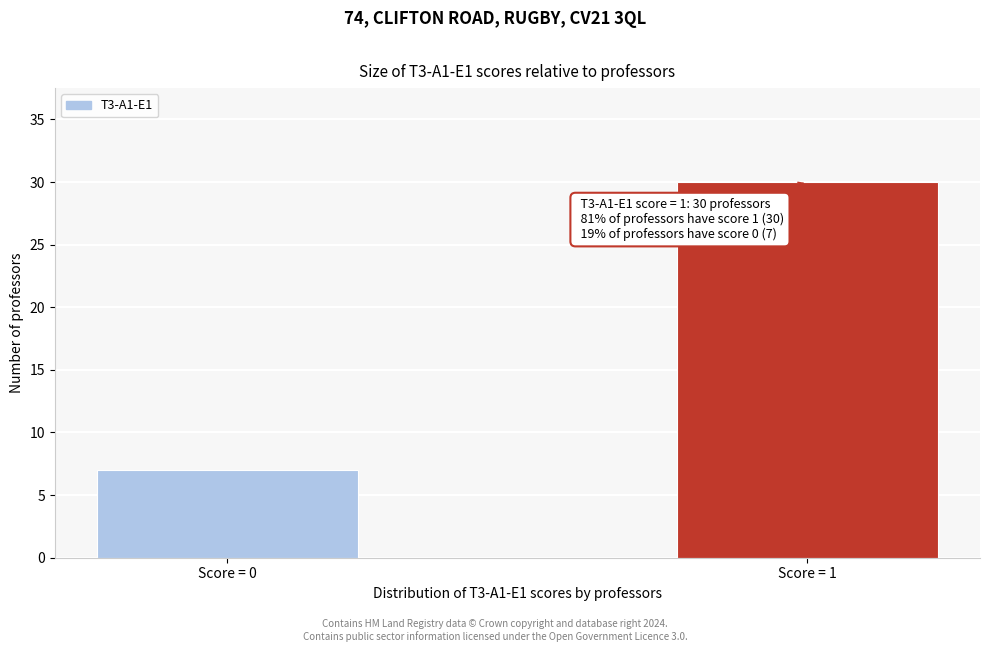

Reading left to right, transcribe all the data shown in this chart.

7	30